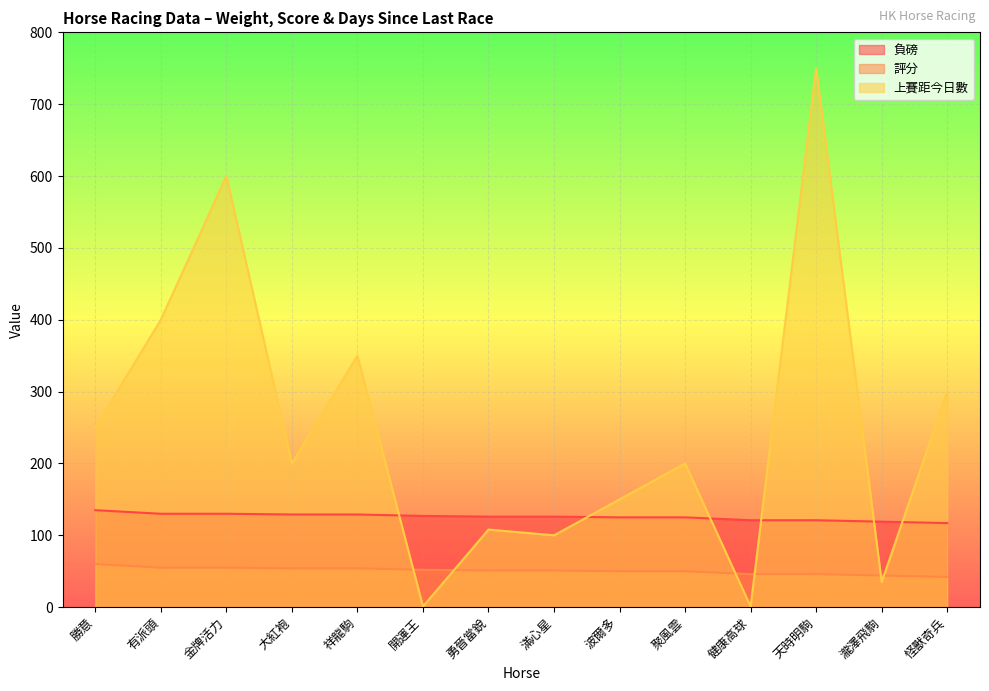

What is the value of the 上賽距今日數 point at the 12th from the left?

750